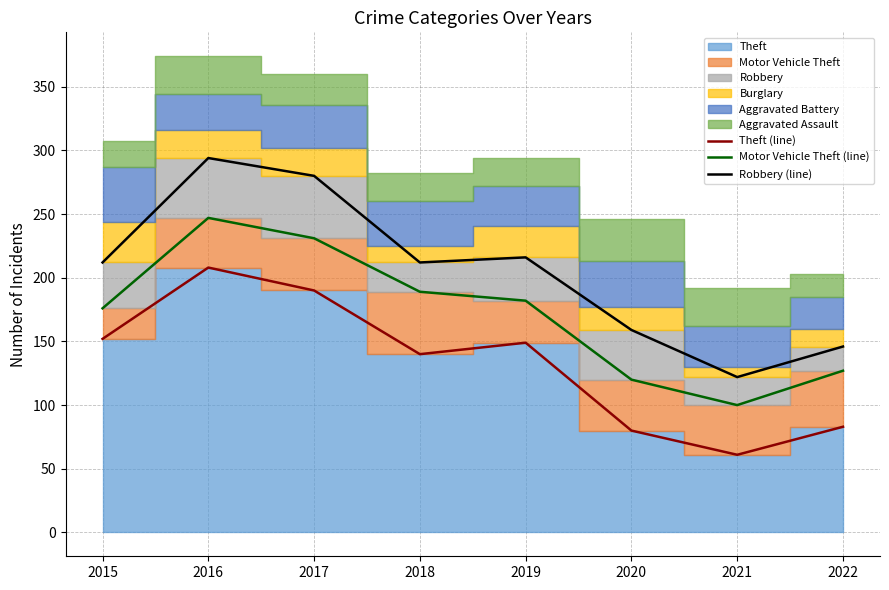

Reading left to right, transcribe all the data shown in this chart.

Theft (line): 152	208	190	140	149	80	61	83
Motor Vehicle Theft (line): 176	247	231	189	182	120	100	127
Robbery (line): 212	294	280	212	216	159	122	146